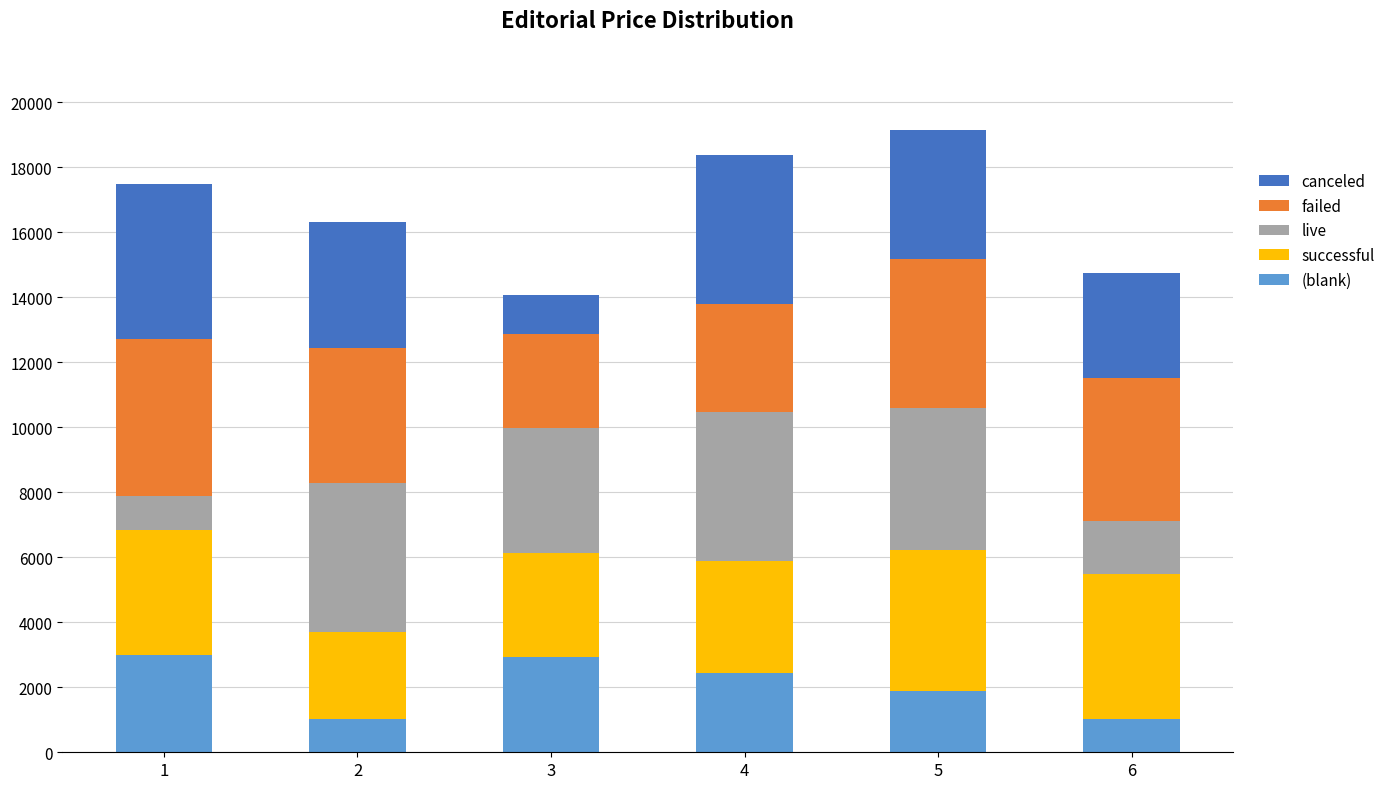

The value of (blank) at 1 is 2995. True or false?

True